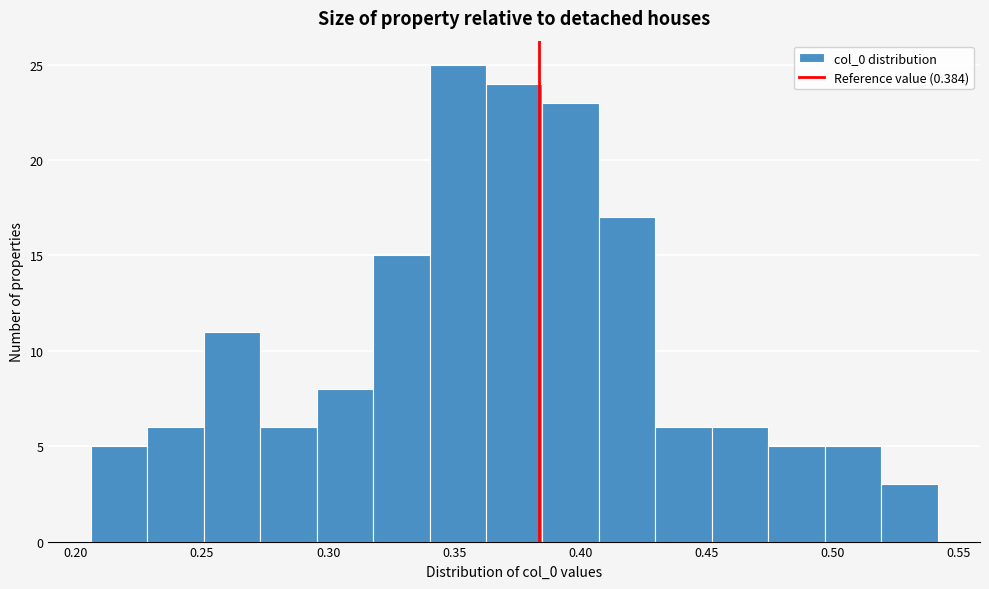

Reading left to right, transcribe this chart: for each bar, give the range it covers on the x-axis and its height. Neither the bar edges nor the heights are printed on the chart, so give them approximately, as read against the axes.

0.205 to 0.230: 5
0.230 to 0.250: 6
0.250 to 0.275: 11
0.275 to 0.295: 6
0.295 to 0.320: 8
0.320 to 0.340: 15
0.340 to 0.365: 25
0.365 to 0.385: 24
0.385 to 0.405: 23
0.405 to 0.430: 17
0.430 to 0.450: 6
0.450 to 0.475: 6
0.475 to 0.495: 5
0.495 to 0.520: 5
0.520 to 0.540: 3